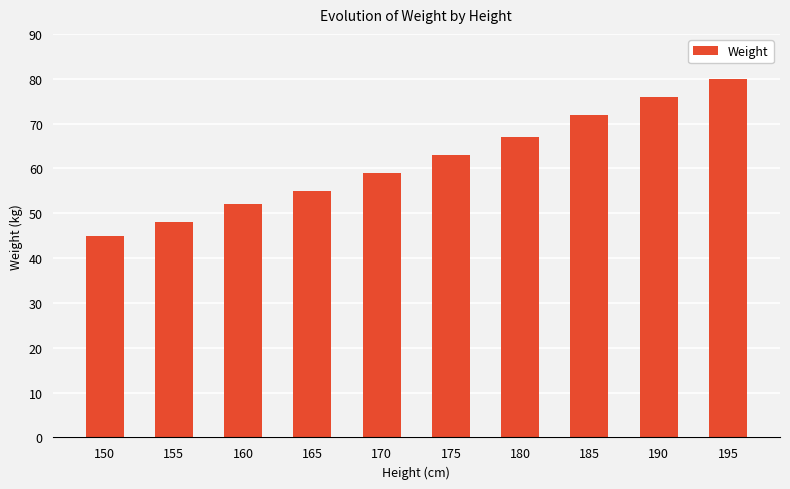

Reading left to right, what are all the values shown in this chart?

150=45	155=48	160=52	165=55	170=59	175=63	180=67	185=72	190=76	195=80